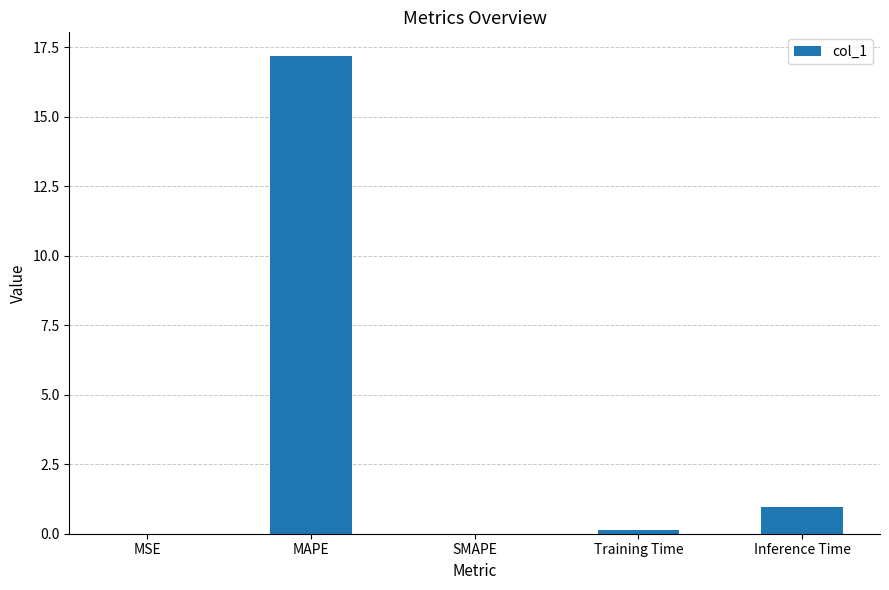

How many data points does each series have?

5